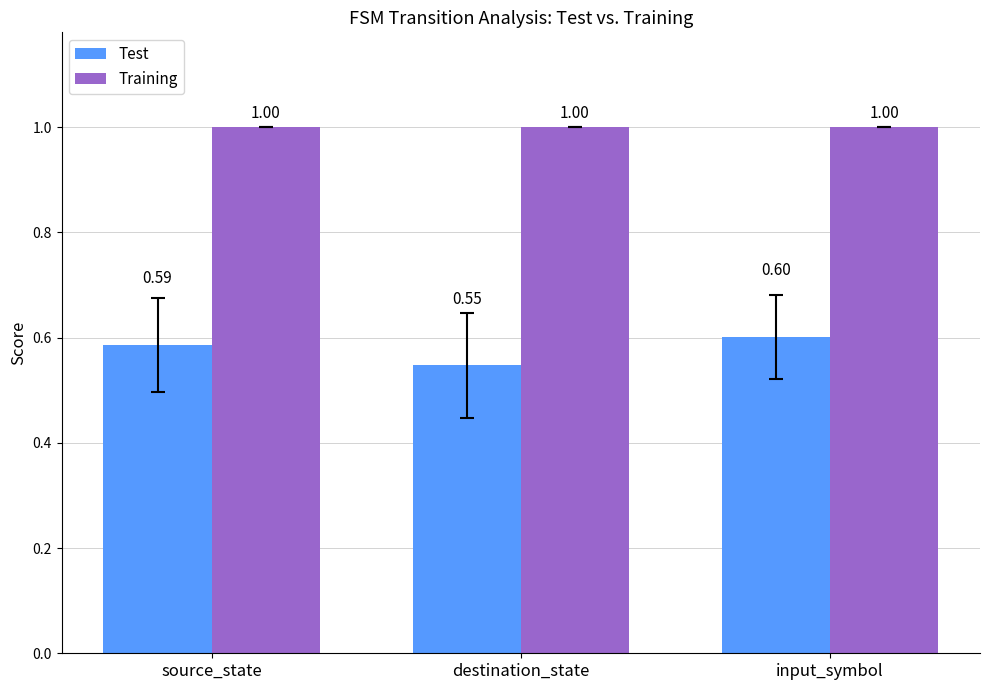

What is the difference between the highest and lowest values at input_symbol?

0.4